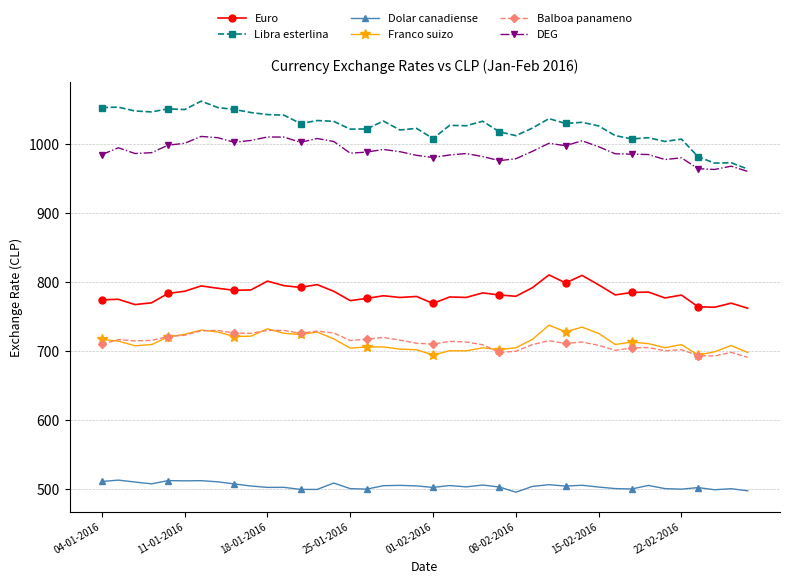

What is the sum of all Franco suizo values?

28552.0